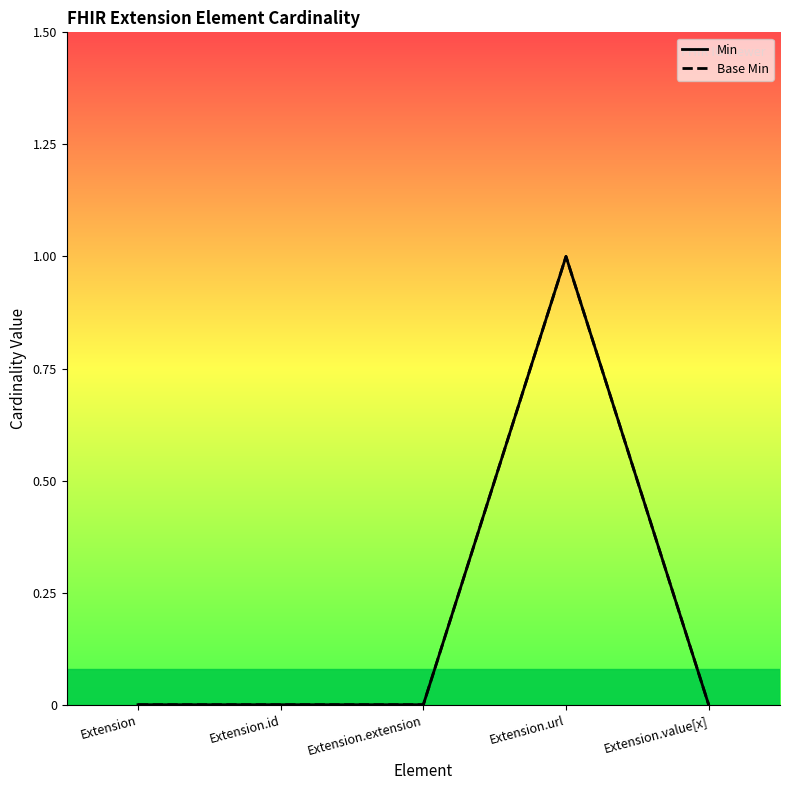

Rank the categories by Base Min value from lowest to highest.

Extension, Extension.id, Extension.extension, Extension.value[x], Extension.url